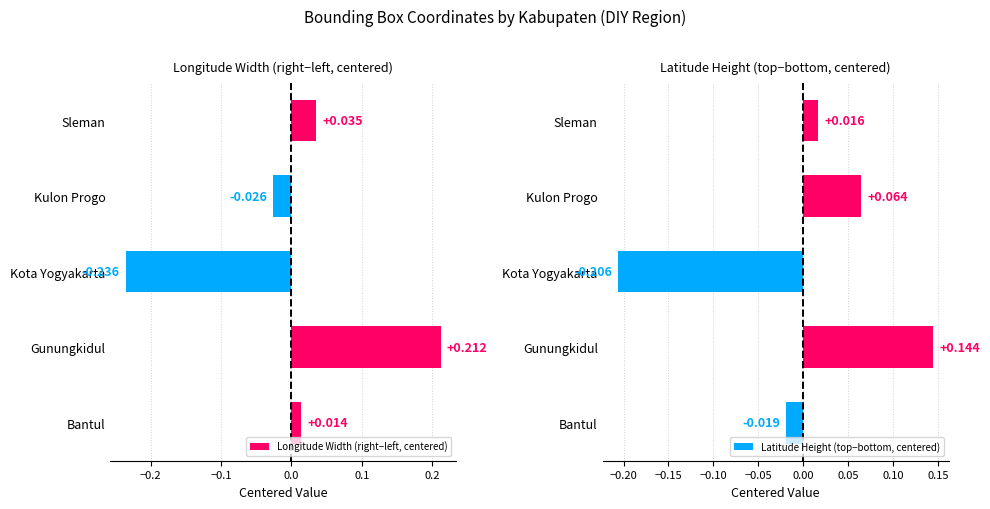

At which label does Longitude Width (right−left, centered) reach its minimum?

Kota Yogyakarta